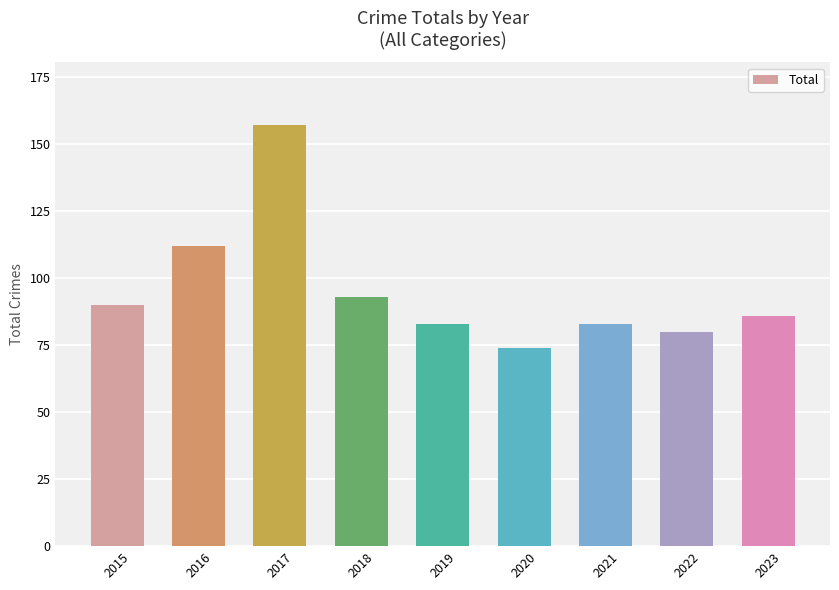

What is the difference between the values at 2022 and 2016?

32